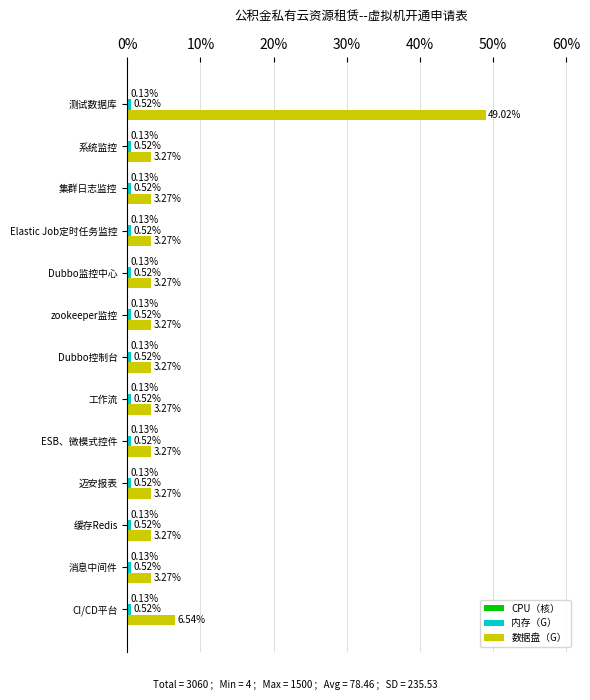

Which series has the largest range (max minus min)?

数据盘（G）